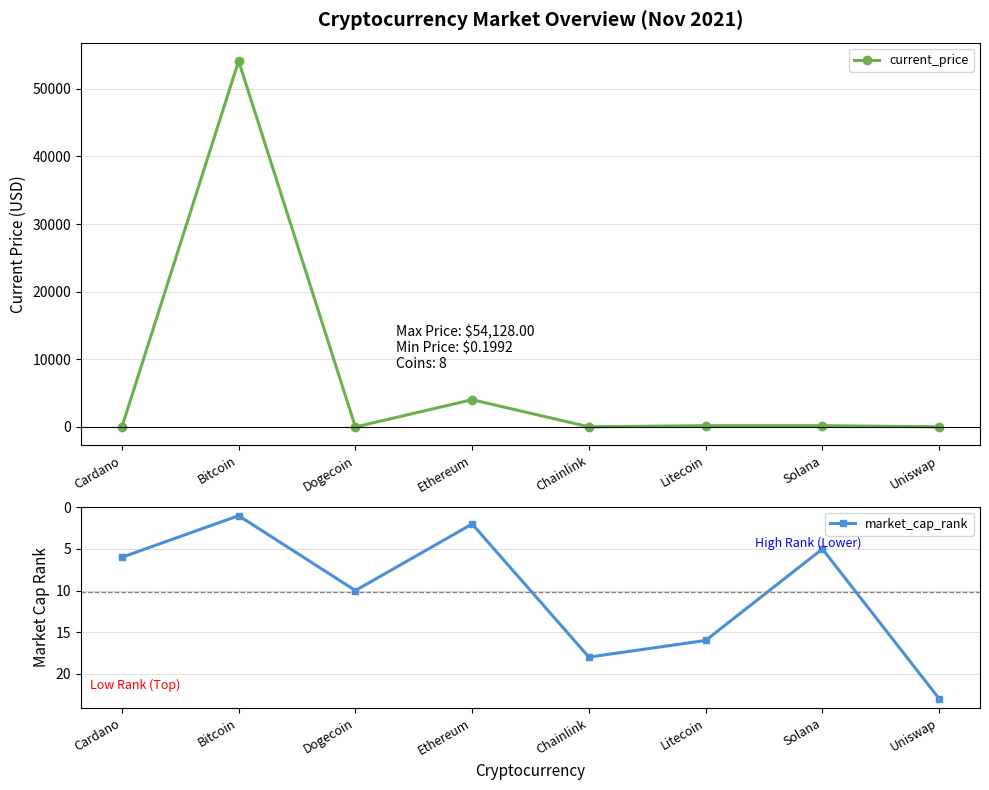

What is the sum of all market_cap_rank values?

81